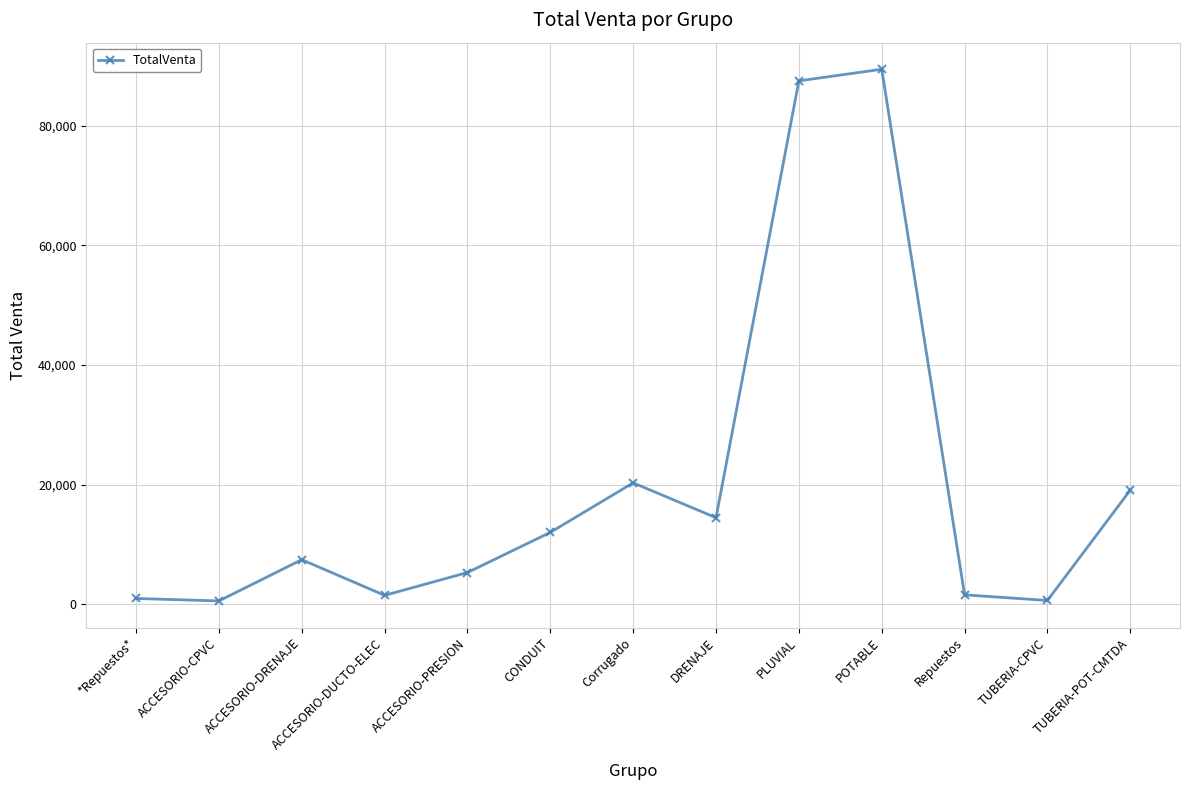

True or false: there are more than 0 points higher than both neighbors.

True